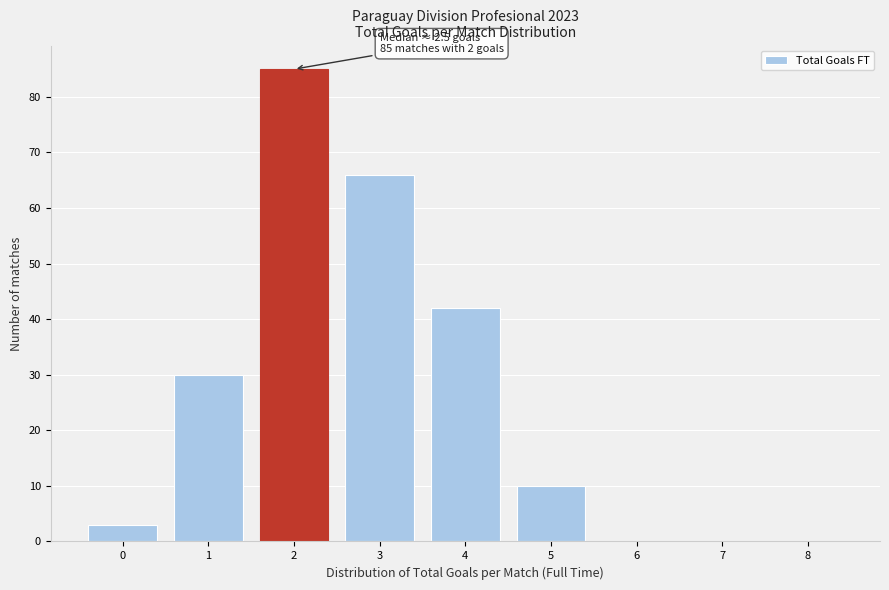

Reading right to left, list all the values displayed in this chart.

8=0	7=0	6=0	5=10	4=42	3=66	2=85	1=30	0=3